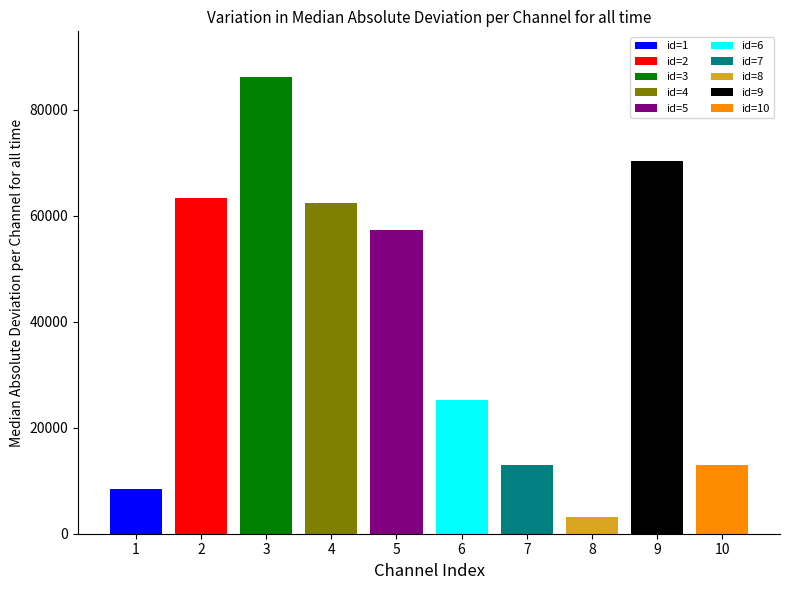

Which category has the highest value across all series?

3